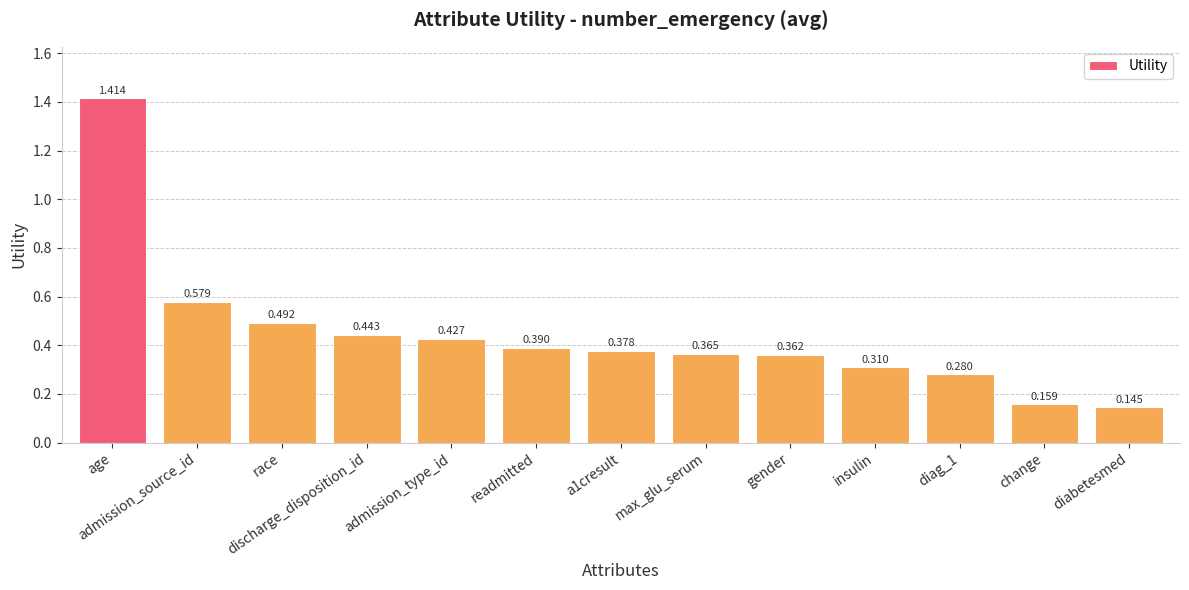

Which category has the highest value across all series?

age